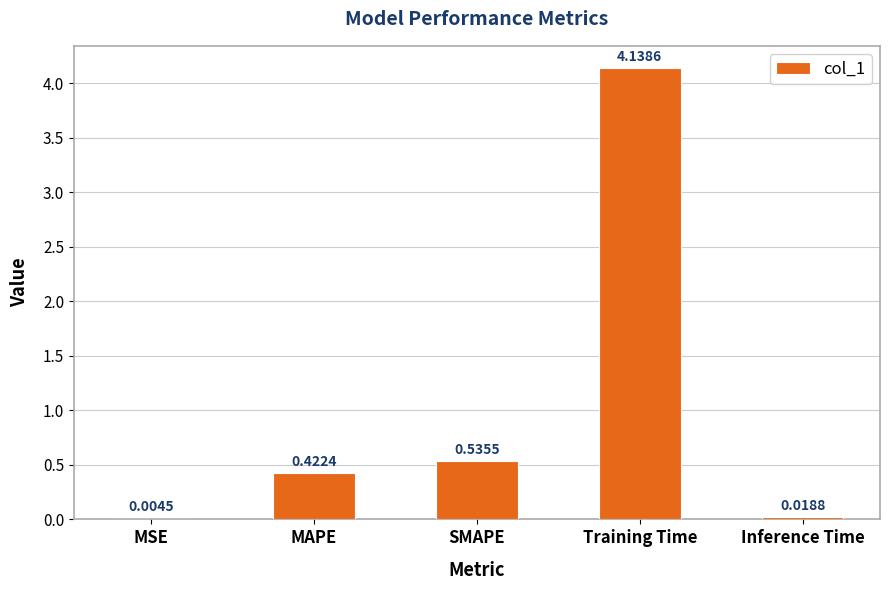

What is the change in value from MSE to SMAPE?

+0.5